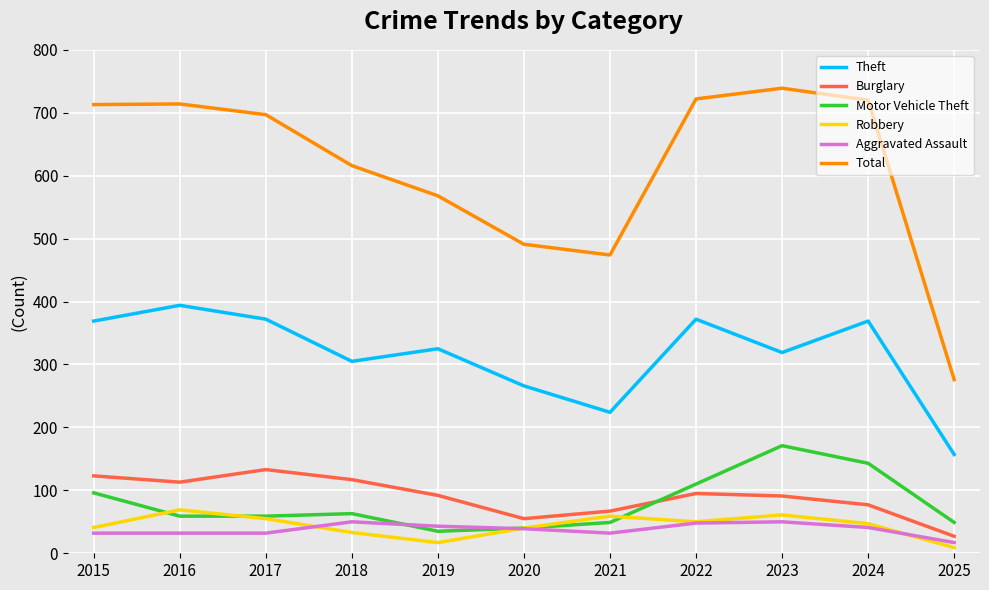

True or false: Robbery and Theft intersect in this chart.

False